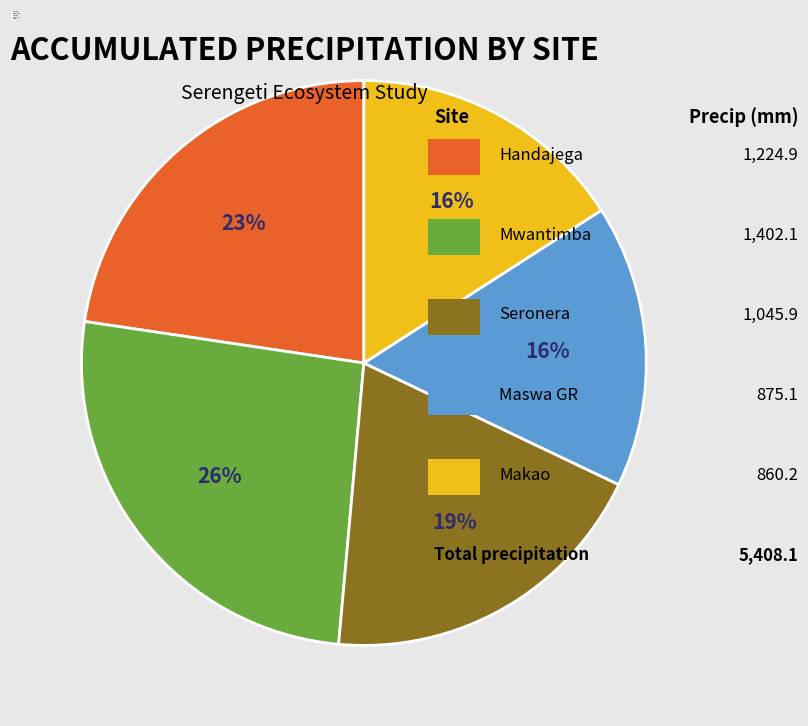

To the nearest percent, what is the combined percentage of Mwantimba and Seronera?

45%